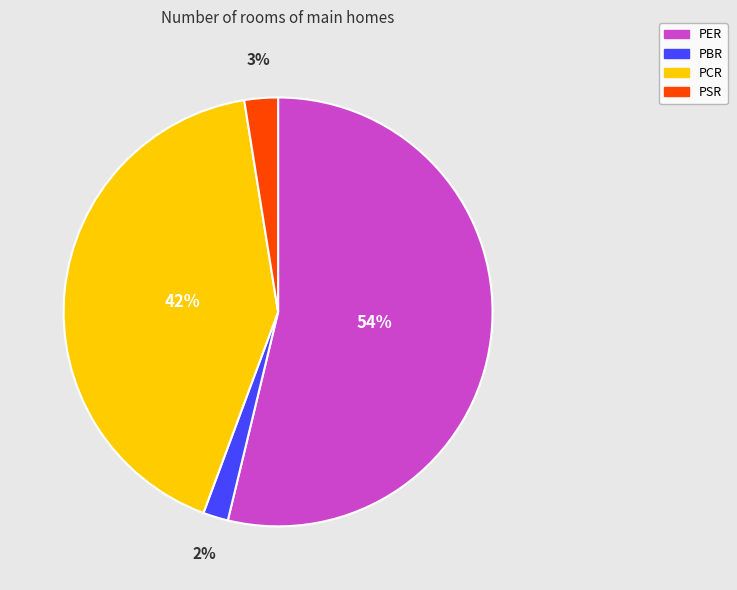

To the nearest percent, what portion does PSR represent?

3%